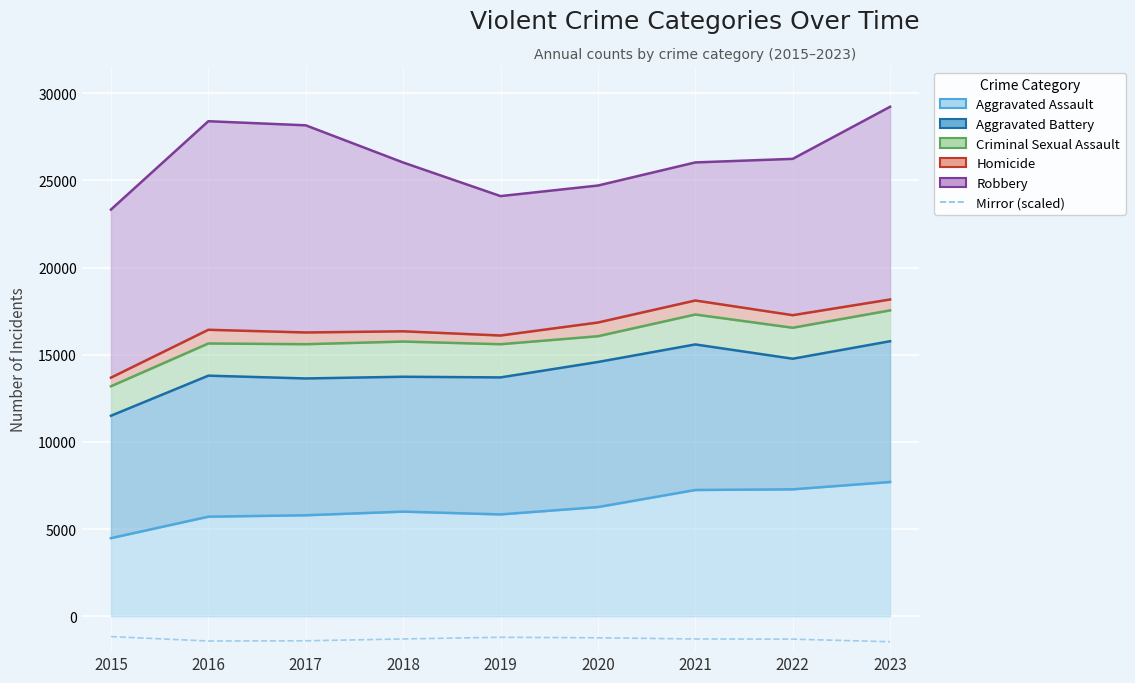

Reading left to right, what are all the values shown in this chart?

Aggravated Assault (line): 4480.0	5712.0	5793.0	6001.0	5841.0	6263.0	7242.0	7280.0	7700.0
Aggravated Battery (line): 11499.0	13798.0	13638.0	13736.0	13698.0	14582.0	15589.0	14769.0	15773.0
Criminal Sexual Assault (line): 13189.0	15644.0	15603.0	15754.0	15602.0	16059.0	17305.0	16546.0	17543.0
Homicide (line): 13685.0	16430.0	16275.0	16342.0	16101.0	16846.0	18109.0	17267.0	18167.0
Robbery (line): 23323.0	28390.0	28155.0	26023.0	24096.0	24701.0	26027.0	26231.0	29219.0
Mirror (scaled): -1166.2	-1419.5	-1407.8	-1301.2	-1204.8	-1235.1	-1301.4	-1311.6	-1461.0